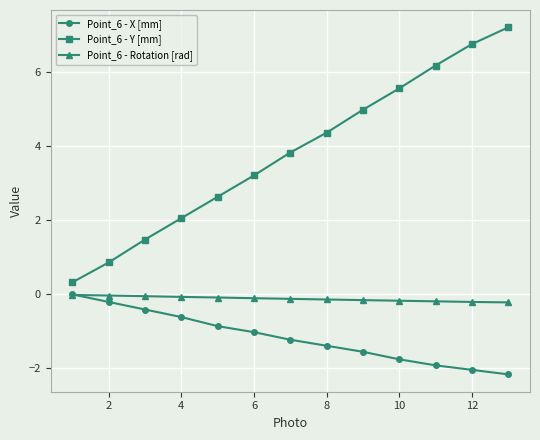

True or false: Point_6 - Y [mm] and Point_6 - Rotation [rad] intersect in this chart.

False